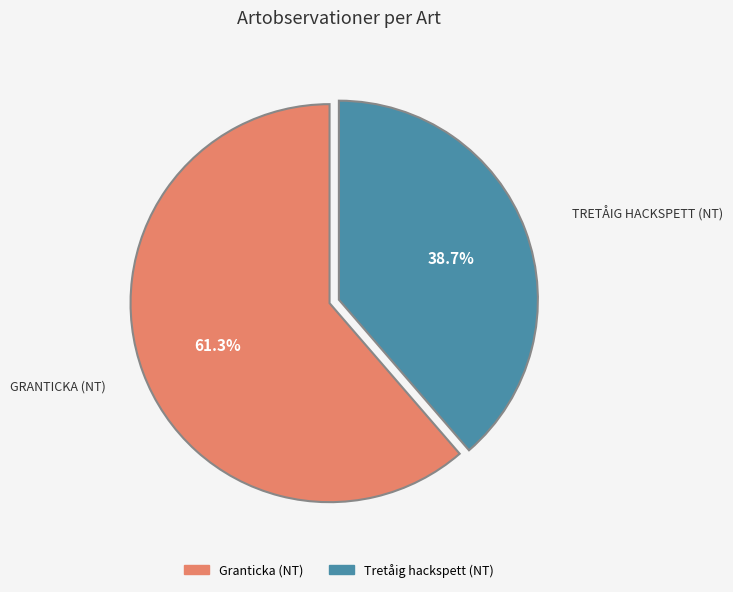

To the nearest percent, what percentage of the pie is Granticka (NT)?

61%